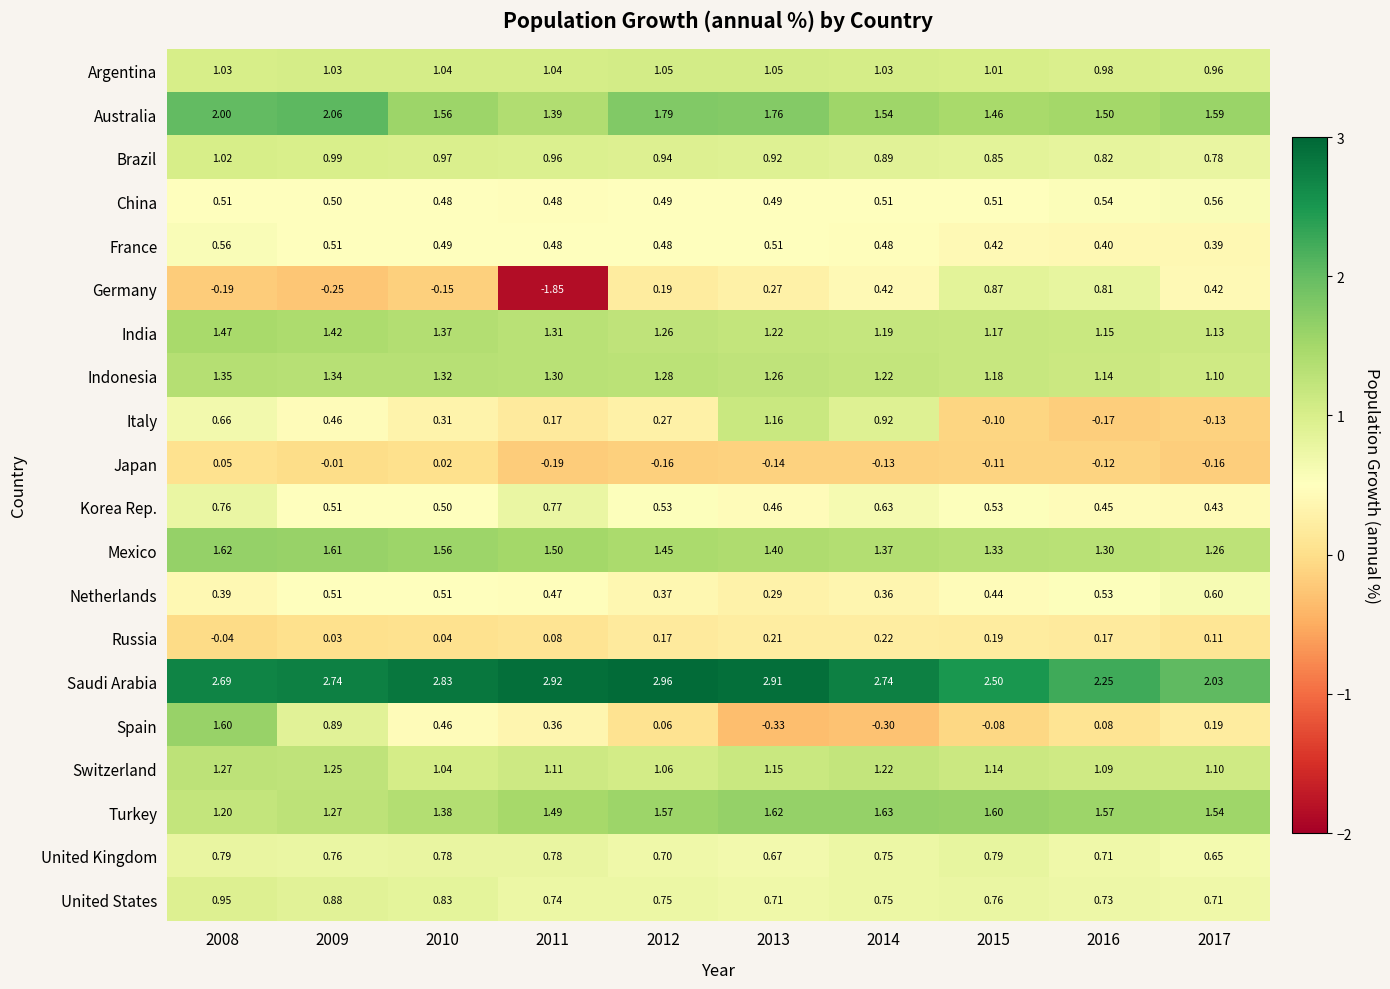

Which category has the highest value across all series?

2012